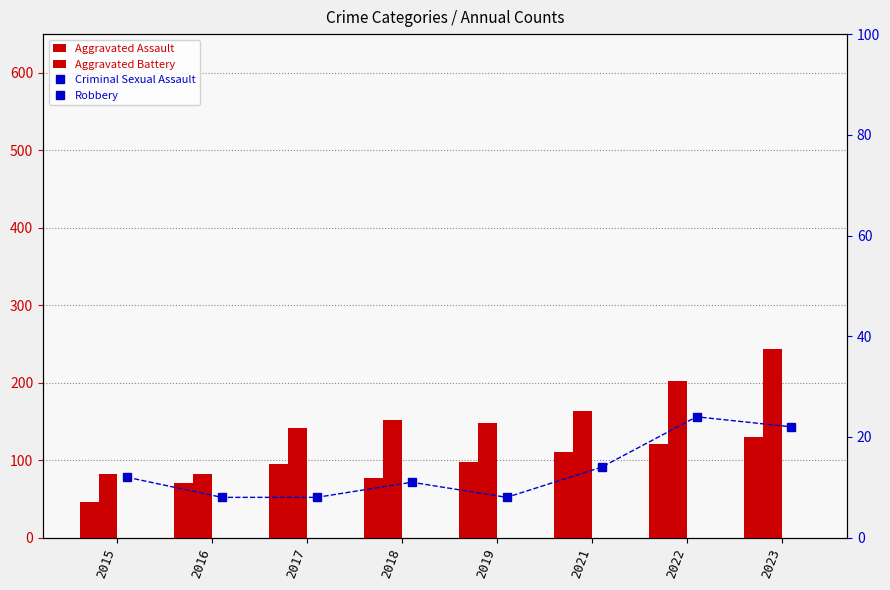

What is the difference between the highest and lowest values at 2021?

470